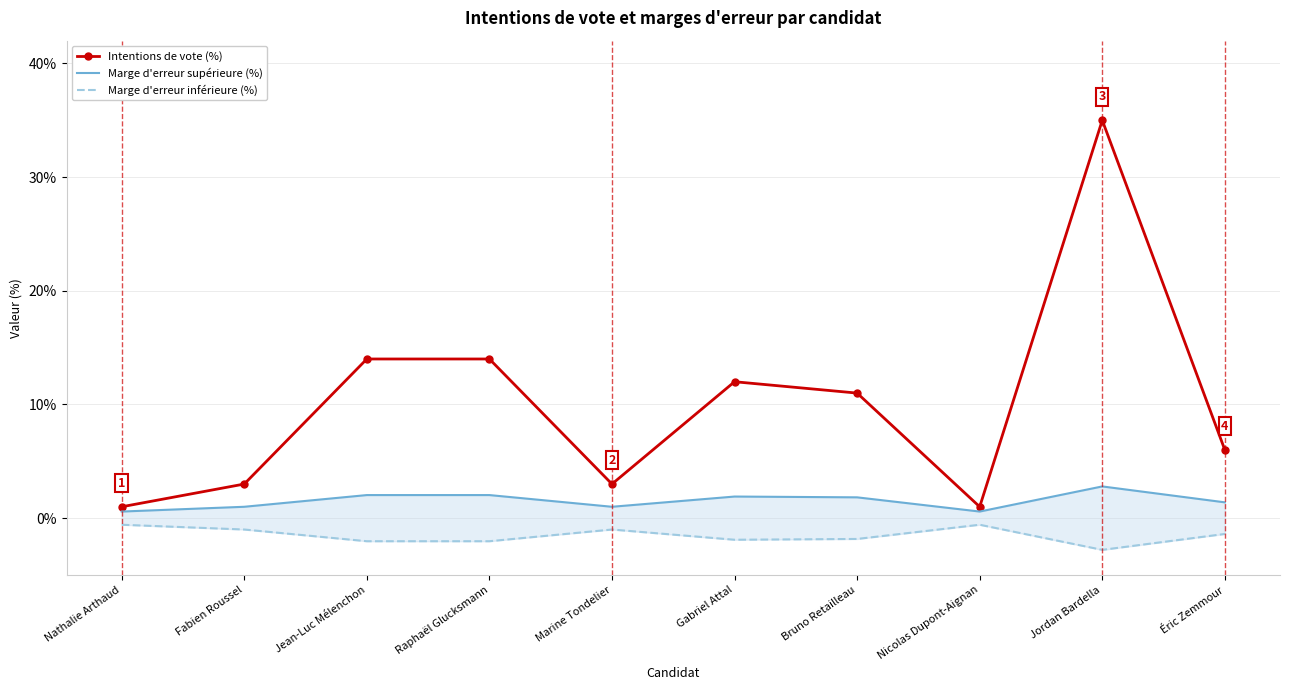

True or false: Intentions de vote (%) and Marge d'erreur supérieure (%) cross at least once.

False